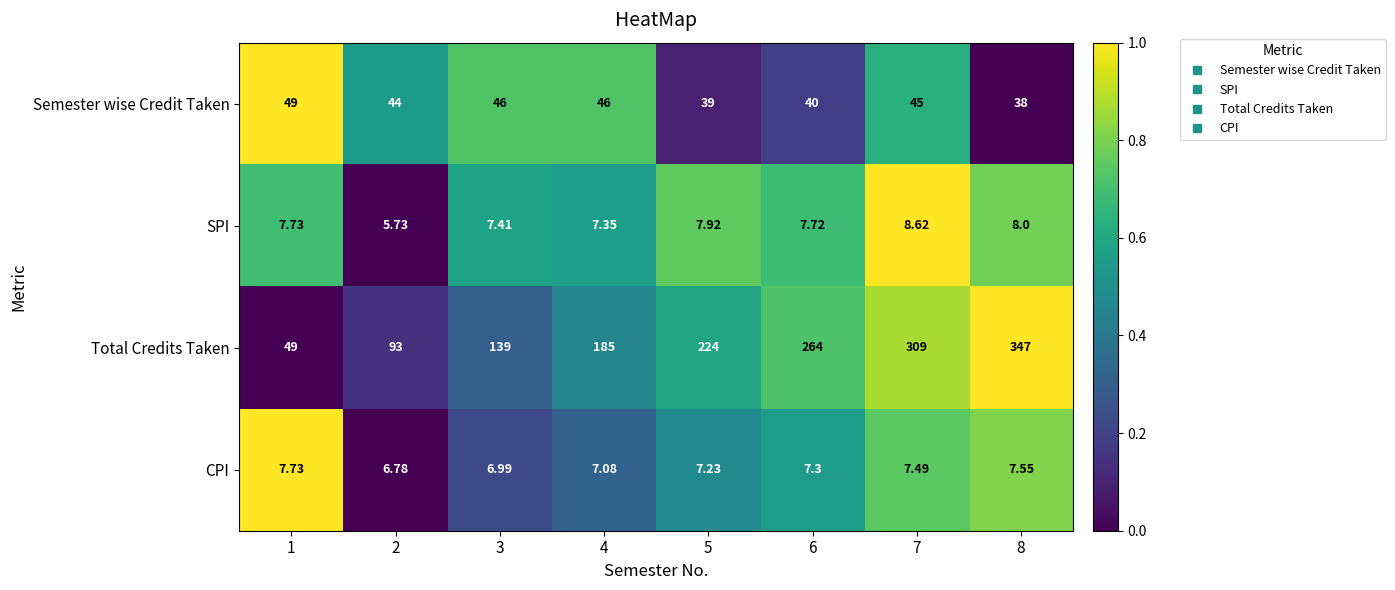

At 5, list the series in order from largest to smallest.

Total Credits Taken, Semester wise Credit Taken, SPI, CPI